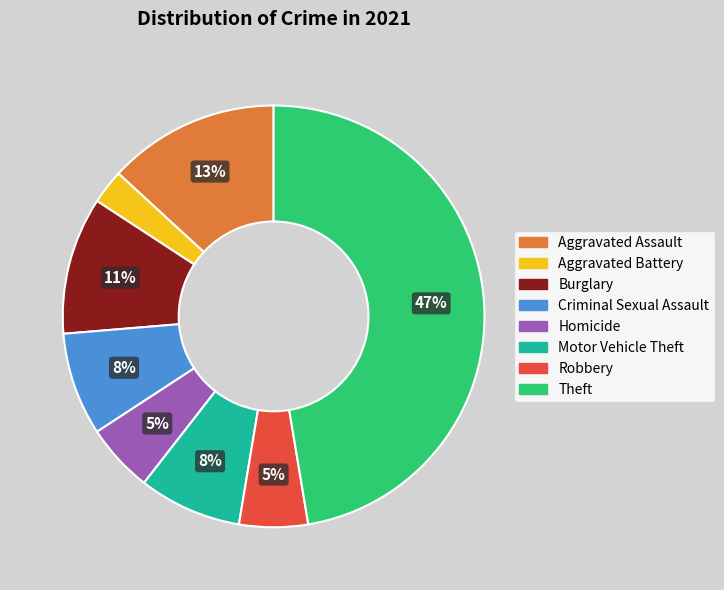

Does any single category account for the majority?

No